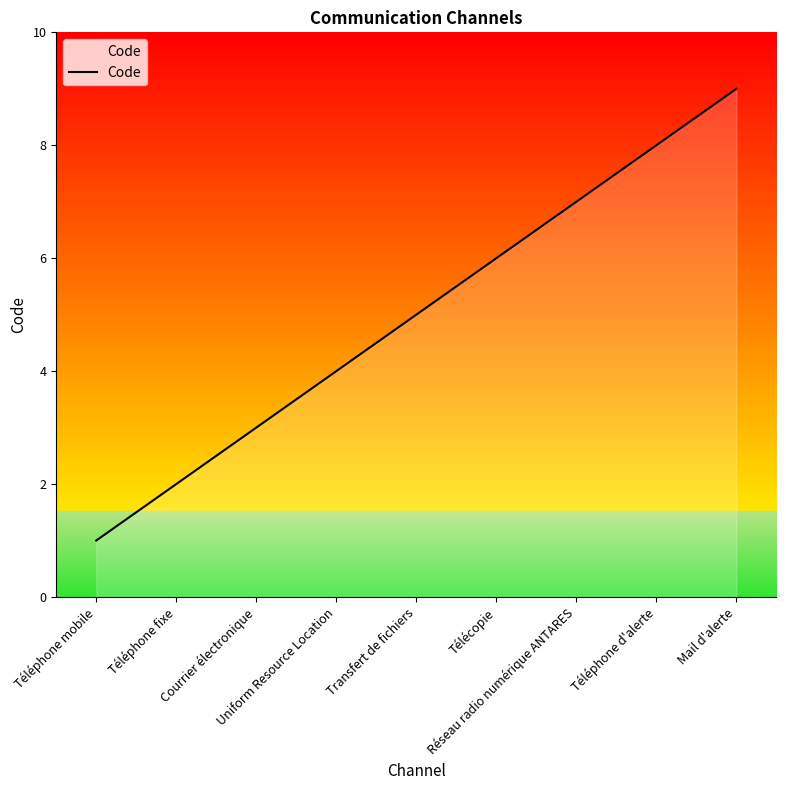

The chart shows a value of 10 at Réseau radio numérique ANTARES. True or false?

False